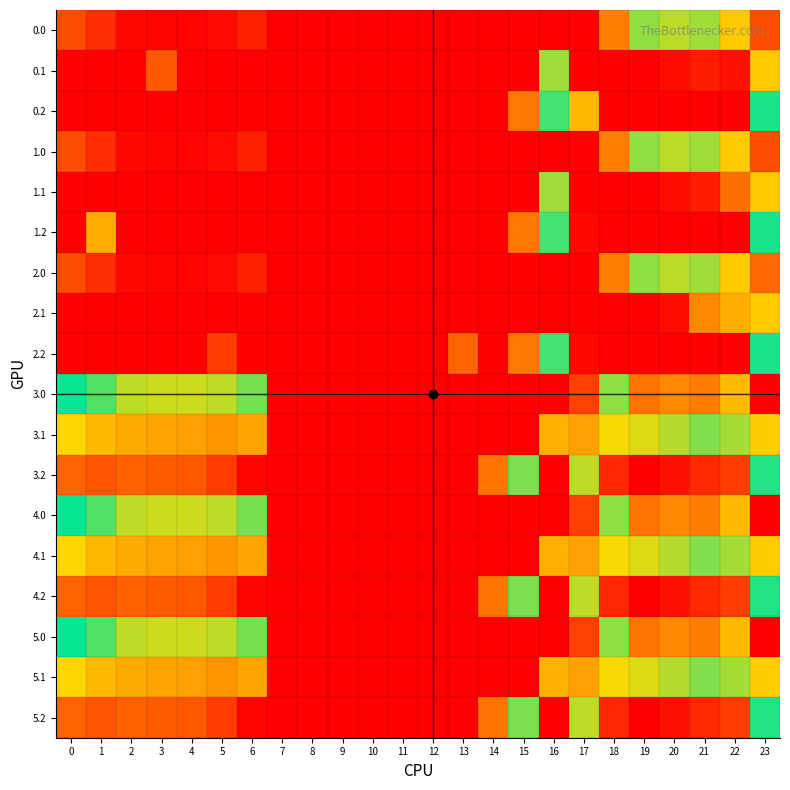

Reading left to right, list all the values displayed in this chart.

0.0: 0=82.0	1=49.5	2=10.3	3=4.4	4=4.9	5=10.8	6=35.0	7=0.0	8=0.0	9=0.0	10=0.0	11=0.0	12=0.0	13=0.0	14=0.0	15=0.0	16=0.0	17=0.0	18=129.6	19=244.5	20=229.9	21=238.4	22=192.3	23=83.0
0.1: 0=0.0	1=0.0	2=0.0	3=96.4	4=0.0	5=0.0	6=0.0	7=0.0	8=0.0	9=0.0	10=0.0	11=0.0	12=0.0	13=0.0	14=0.0	15=0.0	16=353.7	17=0.0	18=0.0	19=0.0	20=14.5	21=32.4	22=19.9	23=399.4
0.2: 0=0.0	1=0.0	2=0.0	3=0.0	4=0.0	5=0.0	6=0.0	7=0.0	8=0.0	9=0.0	10=0.0	11=0.0	12=0.0	13=0.0	14=0.0	15=122.2	16=321.2	17=178.4	18=0.0	19=0.0	20=0.0	21=0.0	22=0.0	23=287.5
1.0: 0=82.0	1=49.5	2=10.3	3=4.4	4=4.9	5=10.8	6=35.0	7=0.0	8=0.0	9=0.0	10=0.0	11=0.0	12=0.0	13=0.0	14=0.0	15=0.0	16=0.0	17=0.0	18=129.6	19=244.5	20=229.9	21=238.4	22=192.3	23=83.0
1.1: 0=0.0	1=0.0	2=0.0	3=0.0	4=0.0	5=0.0	6=0.0	7=0.0	8=0.0	9=0.0	10=0.0	11=0.0	12=0.0	13=0.0	14=0.0	15=0.0	16=353.7	17=0.0	18=0.0	19=0.0	20=14.5	21=32.4	22=116.2	23=399.4
1.2: 0=0.0	1=168.9	2=0.0	3=0.0	4=0.0	5=0.0	6=0.0	7=0.0	8=0.0	9=0.0	10=0.0	11=0.0	12=0.0	13=0.0	14=0.0	15=122.2	16=321.2	17=9.5	18=0.0	19=0.0	20=0.0	21=0.0	22=0.0	23=287.5
2.0: 0=82.0	1=49.5	2=10.3	3=4.4	4=4.9	5=10.8	6=35.0	7=0.0	8=0.0	9=0.0	10=0.0	11=0.0	12=0.0	13=0.0	14=0.0	15=0.0	16=0.0	17=0.0	18=129.6	19=244.5	20=229.9	21=238.4	22=192.3	23=110.5
2.1: 0=0.0	1=0.0	2=0.0	3=0.0	4=0.0	5=0.0	6=0.0	7=0.0	8=0.0	9=0.0	10=0.0	11=0.0	12=0.0	13=0.0	14=0.0	15=0.0	16=0.0	17=0.0	18=0.0	19=0.0	20=14.5	21=137.3	22=419.9	23=399.4
2.2: 0=0.0	1=0.0	2=0.0	3=0.0	4=0.0	5=64.7	6=0.0	7=0.0	8=0.0	9=0.0	10=0.0	11=0.0	12=0.0	13=104.4	14=0.0	15=122.2	16=321.2	17=9.5	18=0.0	19=0.0	20=0.0	21=0.0	22=0.0	23=287.5
3.0: 0=300.0	1=267.5	2=228.3	3=222.4	4=222.9	5=228.8	6=253.0	7=0.0	8=0.0	9=0.0	10=0.0	11=0.0	12=0.0	13=0.0	14=0.0	15=0.0	16=0.0	17=68.3	18=347.6	19=462.5	20=447.9	21=456.4	22=410.3	23=0.0
3.1: 0=202.6	1=179.1	2=165.9	3=160.7	4=157.6	5=147.5	6=163.2	7=0.0	8=0.0	9=0.0	10=0.0	11=0.0	12=0.0	13=0.0	14=0.0	15=0.0	16=171.7	17=158.1	18=206.5	19=217.7	20=232.5	21=250.4	22=237.9	23=396.6
3.2: 0=105.1	1=90.7	2=103.5	3=99.0	4=92.4	5=66.1	6=5.1	7=0.0	8=0.0	9=0.0	10=0.0	11=0.0	12=0.0	13=0.0	14=119.9	15=340.2	16=539.2	17=227.5	18=41.1	19=0.0	20=17.2	21=44.4	22=65.4	23=285.0
4.0: 0=300.0	1=267.5	2=228.3	3=222.4	4=222.9	5=228.8	6=253.0	7=0.0	8=0.0	9=0.0	10=0.0	11=0.0	12=0.0	13=0.0	14=0.0	15=0.0	16=0.0	17=68.3	18=347.6	19=462.5	20=447.9	21=456.4	22=410.3	23=0.0
4.1: 0=202.6	1=179.1	2=165.9	3=160.7	4=157.6	5=147.5	6=163.2	7=0.0	8=0.0	9=0.0	10=0.0	11=0.0	12=0.0	13=0.0	14=0.0	15=0.0	16=171.7	17=158.1	18=206.5	19=217.7	20=232.5	21=250.4	22=237.9	23=396.6
4.2: 0=105.1	1=90.7	2=103.5	3=99.0	4=92.4	5=66.1	6=5.1	7=0.0	8=0.0	9=0.0	10=0.0	11=0.0	12=0.0	13=0.0	14=119.9	15=340.2	16=539.2	17=227.5	18=41.1	19=0.0	20=17.2	21=44.4	22=65.4	23=285.0
5.0: 0=300.0	1=267.5	2=228.3	3=222.4	4=222.9	5=228.8	6=253.0	7=0.0	8=0.0	9=0.0	10=0.0	11=0.0	12=0.0	13=0.0	14=0.0	15=0.0	16=0.0	17=68.3	18=347.6	19=462.5	20=447.9	21=456.4	22=410.3	23=0.0
5.1: 0=202.6	1=179.1	2=165.9	3=160.7	4=157.6	5=147.5	6=163.2	7=0.0	8=0.0	9=0.0	10=0.0	11=0.0	12=0.0	13=0.0	14=0.0	15=0.0	16=171.7	17=158.1	18=206.5	19=217.7	20=232.5	21=250.4	22=237.9	23=396.6
5.2: 0=105.1	1=90.7	2=103.5	3=99.0	4=92.4	5=66.1	6=5.1	7=0.0	8=0.0	9=0.0	10=0.0	11=0.0	12=0.0	13=0.0	14=119.9	15=340.2	16=539.2	17=227.5	18=41.1	19=0.0	20=17.2	21=44.4	22=65.4	23=285.0